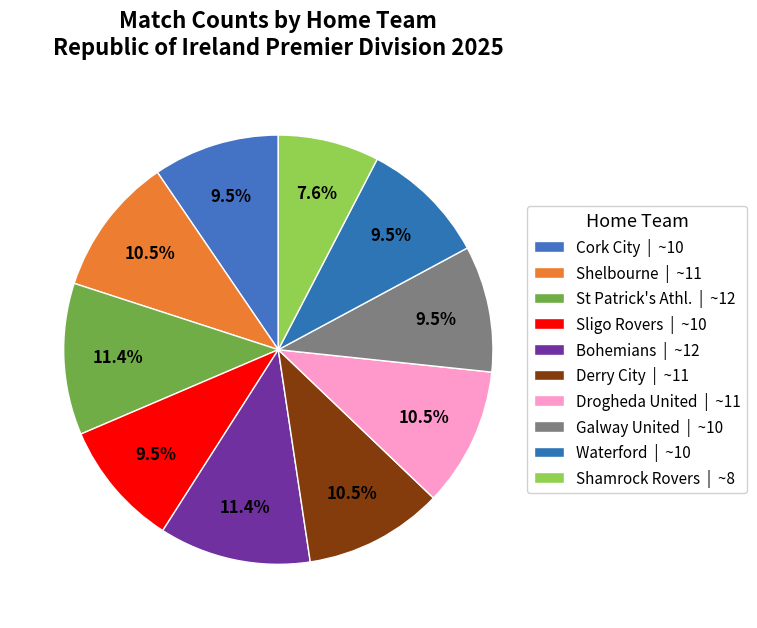

How many slices are in this pie chart?

10